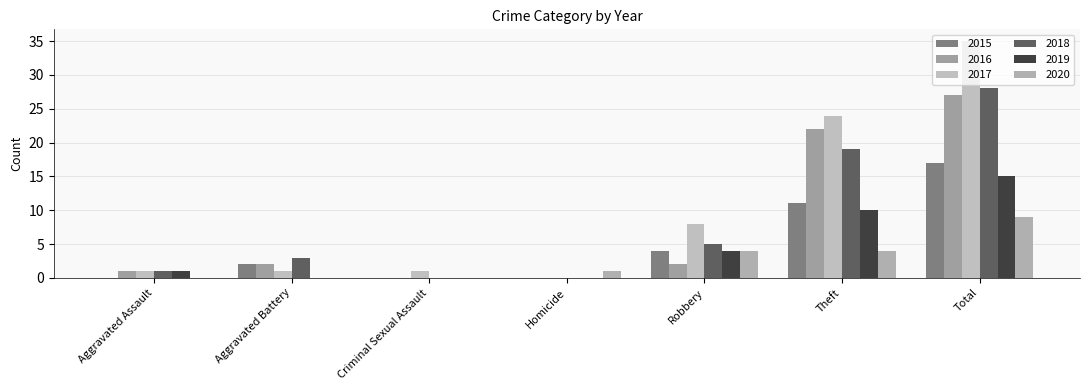

At which category is the sum across all series the highest?

Total